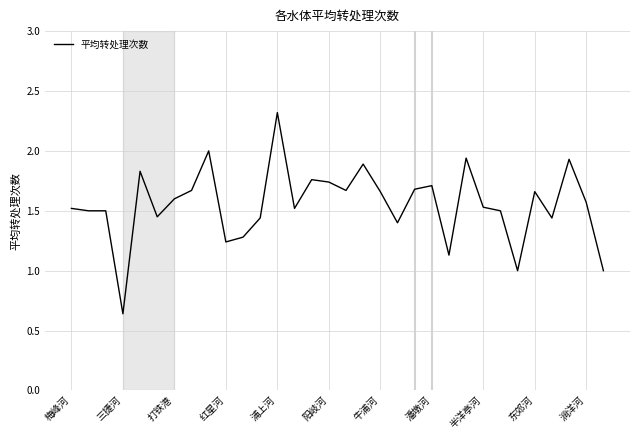

What is the greatest value displayed?

2.3